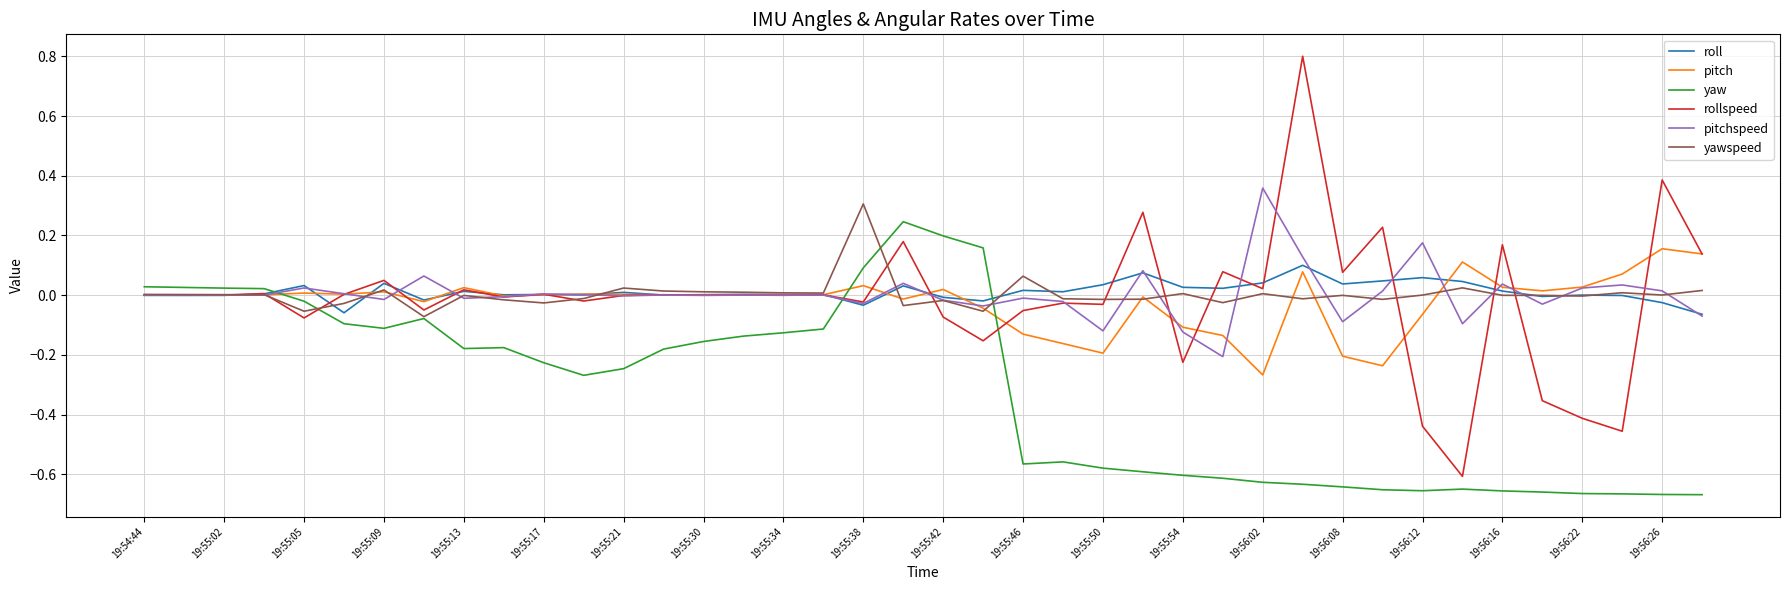

Which series has the widest spread of values?

rollspeed